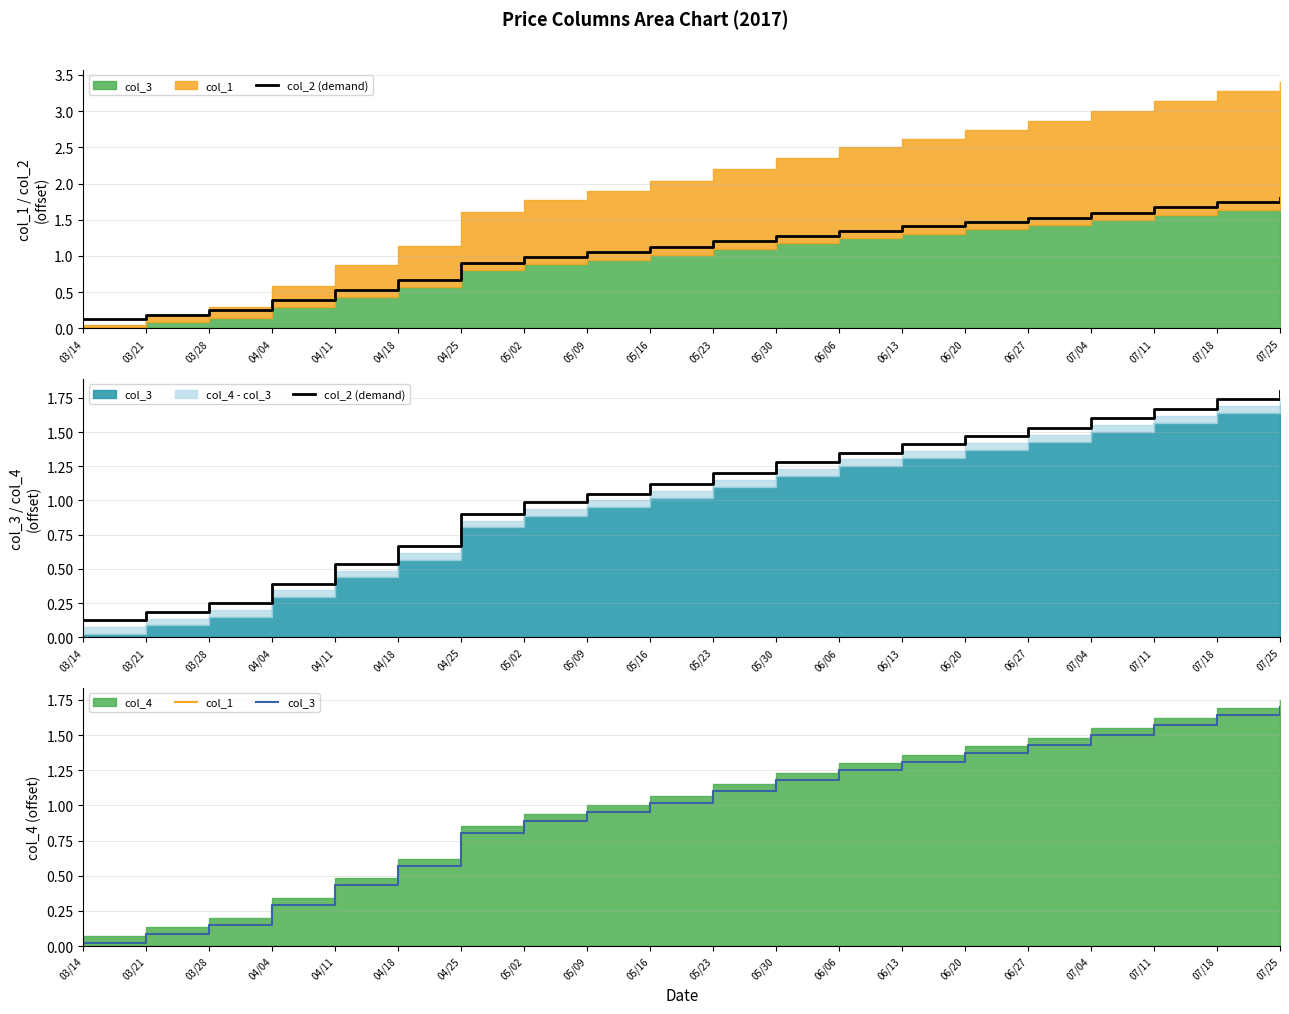

How many data points in col_2 (demand) are less than 1?

8